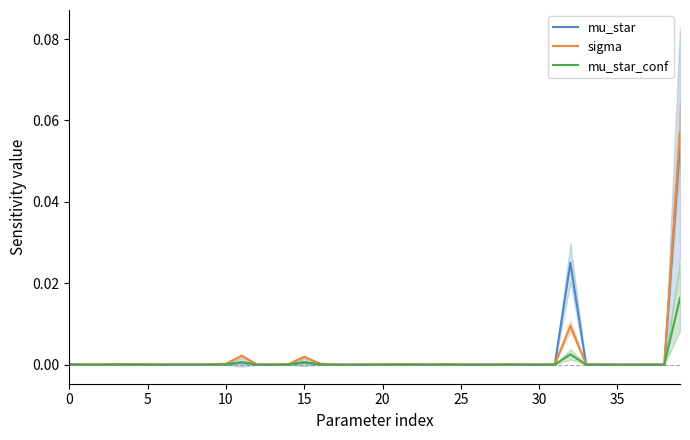

At how many categories does at least one series exceed 0?

40